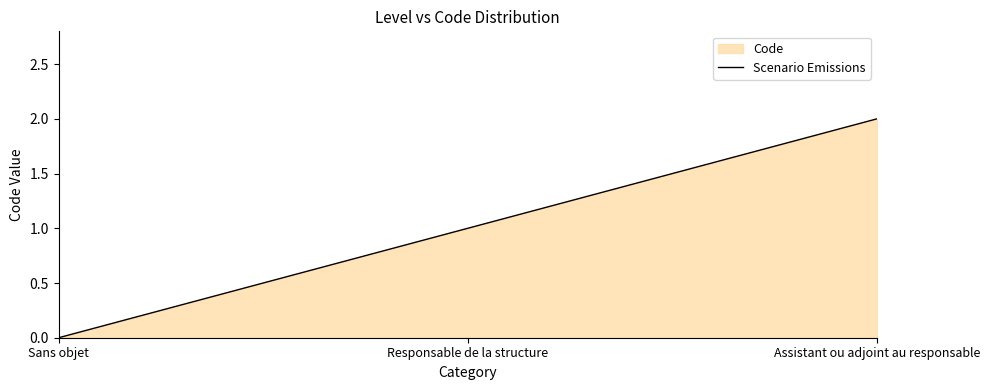

Reading right to left, extract all data points from this chart.

Assistant ou adjoint au responsable=2	Responsable de la structure=1	Sans objet=0